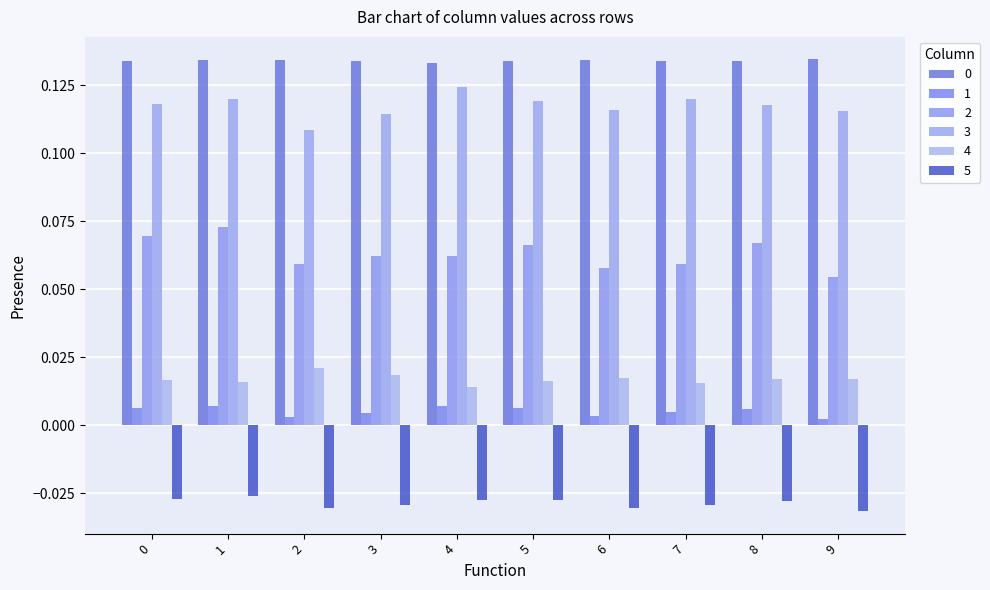

Which series changed the most between 4 and 8?

3